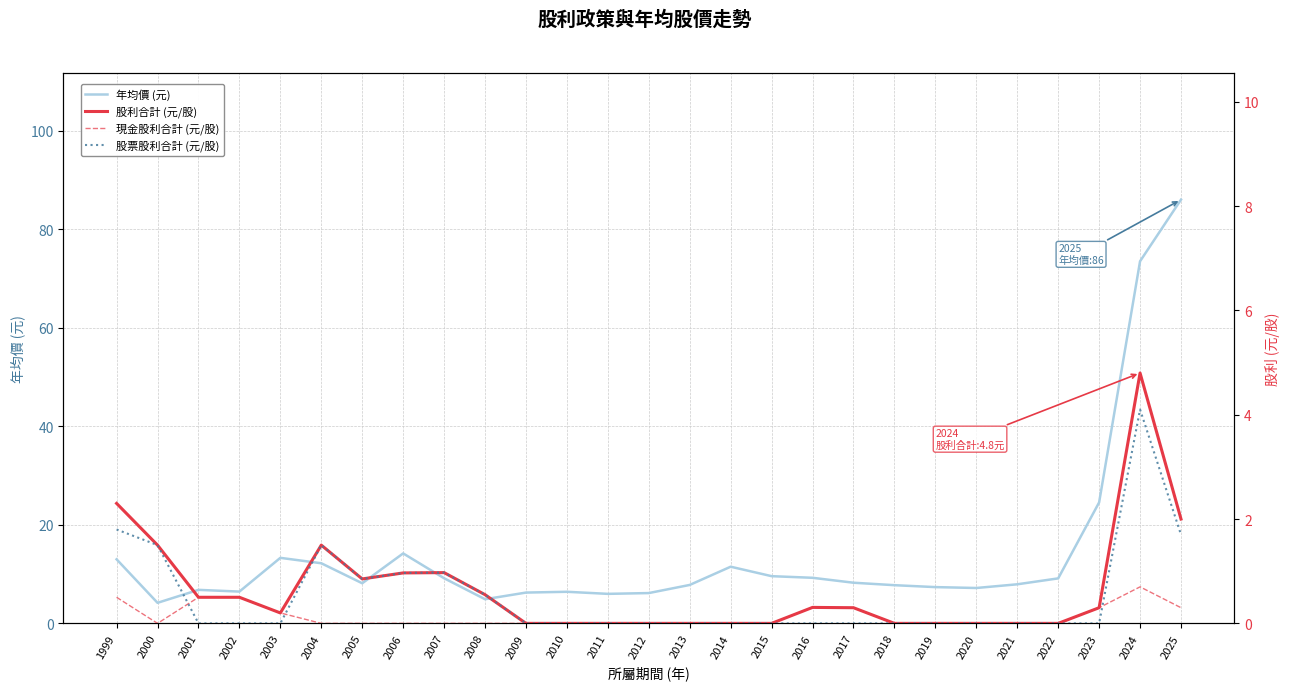

Which category has the highest value across all series?

2025